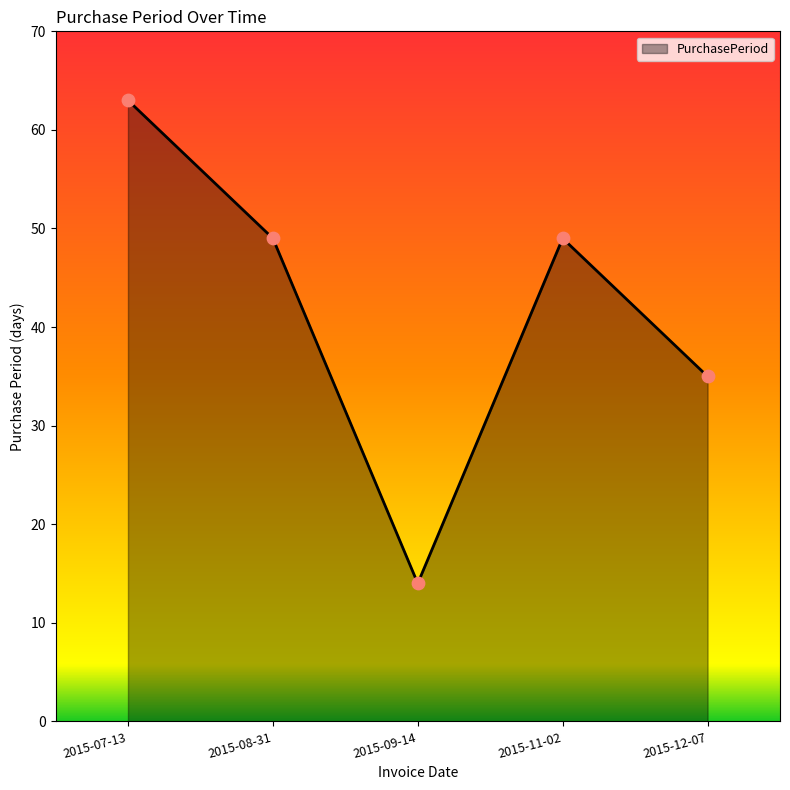

Which has a higher value, 2015-12-07 or 2015-07-13?

2015-07-13